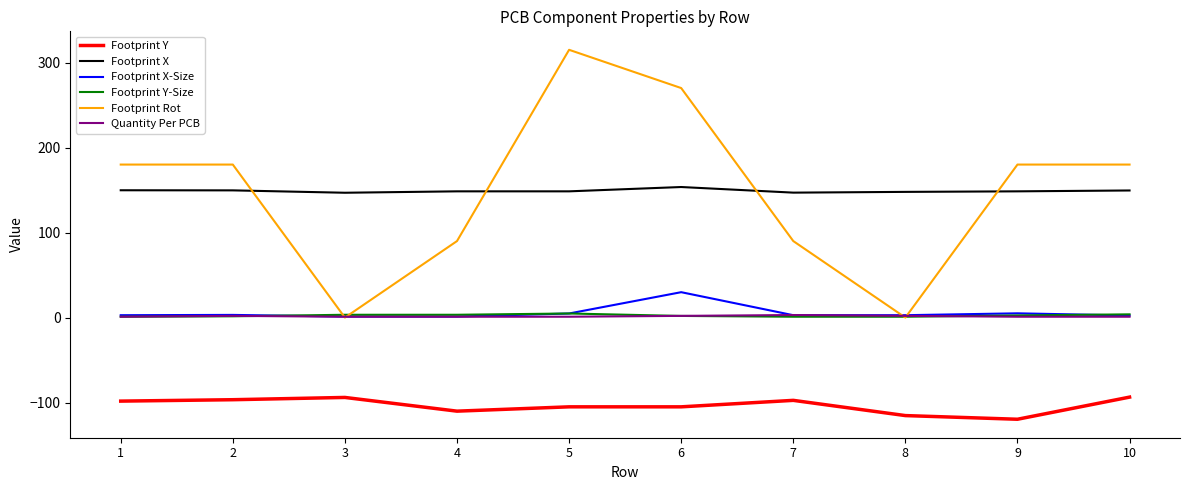

True or false: Footprint Y and Footprint X-Size cross at least once.

False